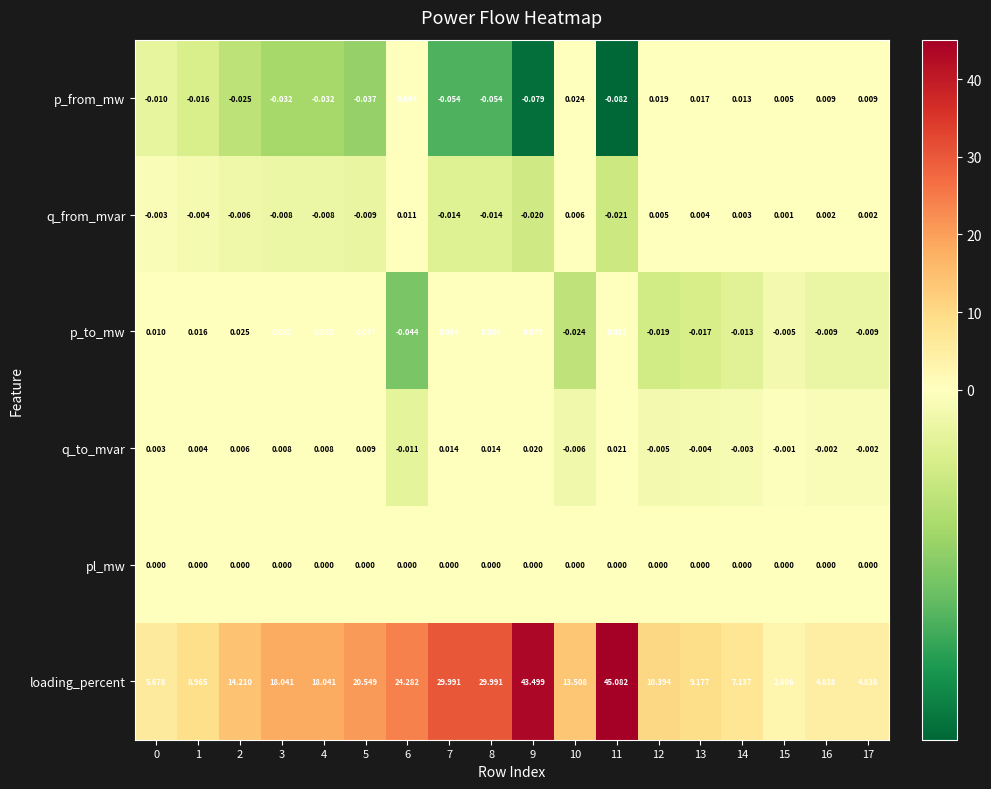

Between 2 and 5, which series saw the biggest shift?

loading_percent